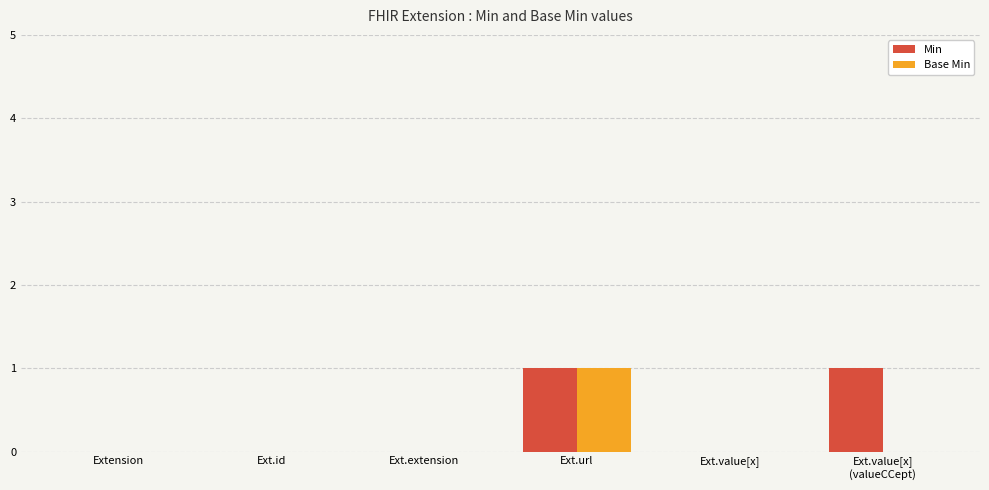

What are all the series names shown in the legend?

Min, Base Min